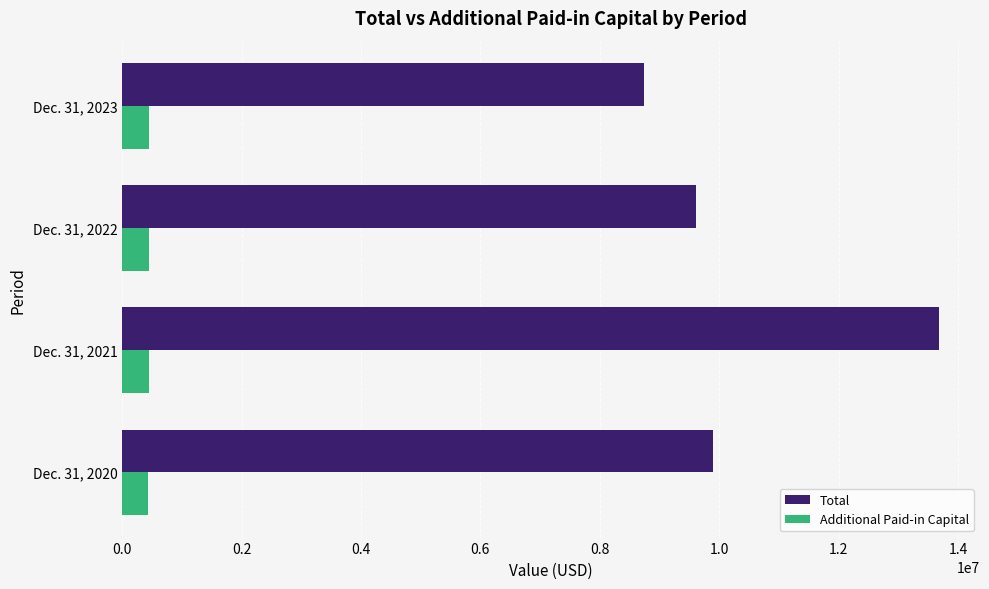

Which series has the largest range (max minus min)?

Total